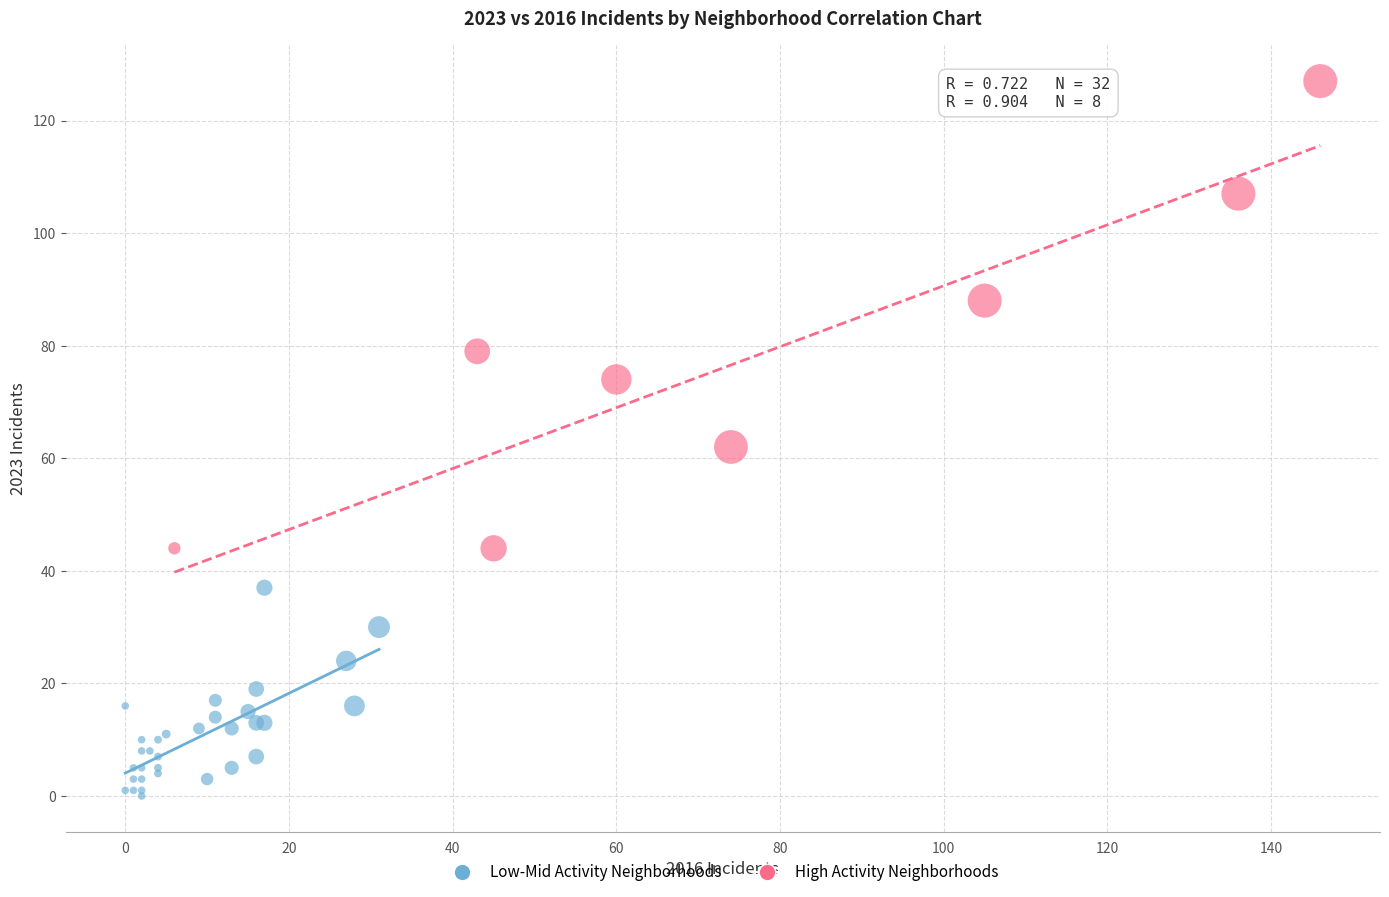

Which series reaches the maximum Y coordinate?

High Activity Neighborhoods